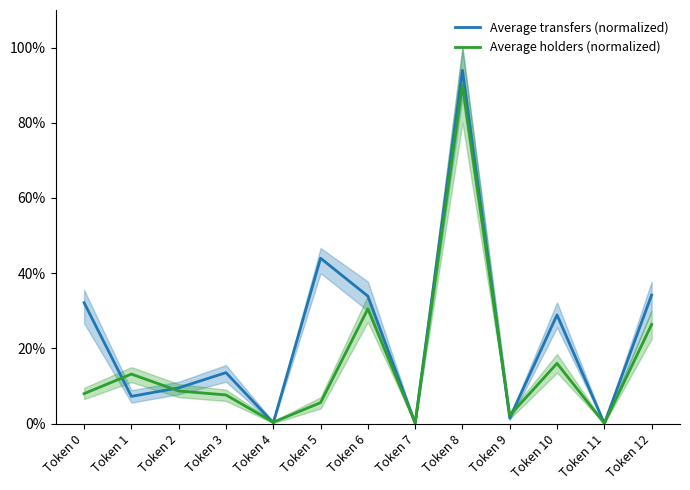

Reading right to left, what are all the values shown in this chart?

Average transfers (normalized): 34.2	0.0	28.9	1.4	94.0	0.1	33.9	44.0	0.2	13.5	9.5	7.2	32.1
Average holders (normalized): 26.4	0.1	16.0	2.1	90.1	0.1	30.5	5.5	0.4	7.6	8.6	13.2	8.0